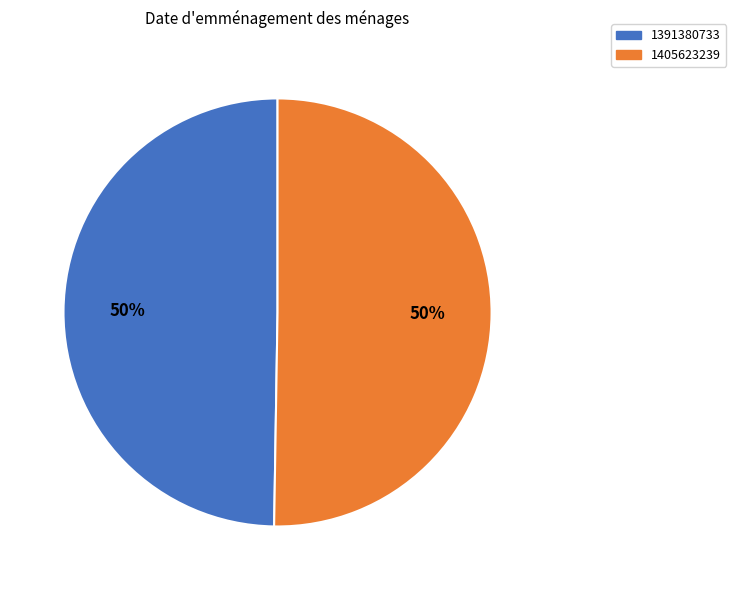

Combined, do 1405623239 and 1391380733 account for over 50%?

Yes